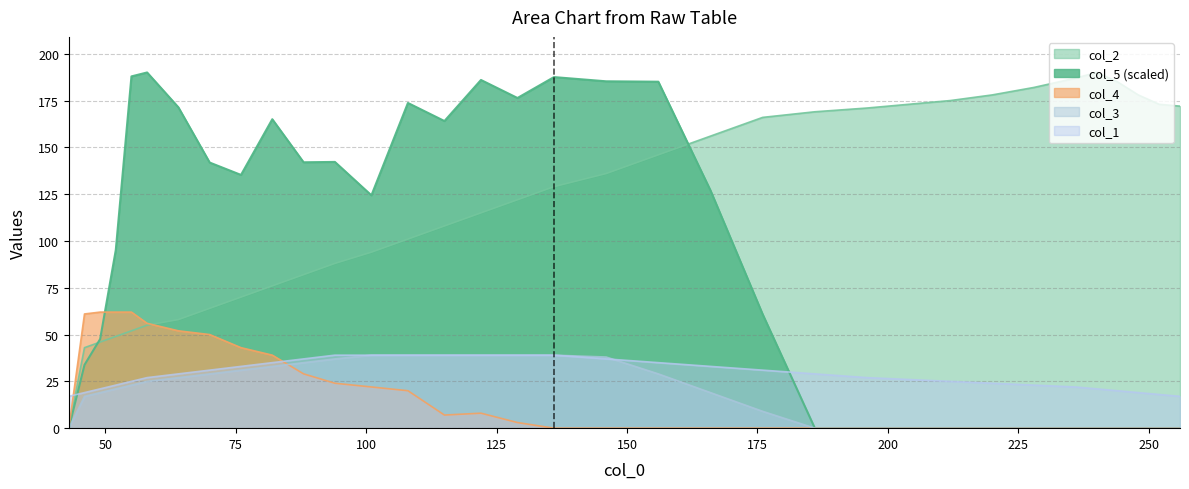

Reading left to right, what are all the values shown in this chart?

col_2: 43=0.0	46=43.0	49=46.0	52=49.0	55=52.0	58=55.0	64=58.0	70=64.0	76=70.0	82=76.0	88=82.0	94=88.0	101=94.0	108=101.0	115=108.0	122=115.0	129=122.0	136=129.0	146=136.0	156=146.0	166=156.0	176=166.0	186=169.0	196=171.0	204=173.0	212=175.0	220=178.0	228=182.0	236=187.0	240=190.0	244=185.0	248=178.0	252=173.0	256=172.0
col_5: 43=0.0	46=33.8	49=47.6	52=95.2	55=187.9	58=190.0	64=171.4	70=141.9	76=135.3	82=165.0	88=142.0	94=142.2	101=124.4	108=173.7	115=164.1	122=186.0	129=176.4	136=187.5	146=185.3	156=185.1	166=127.0	176=60.8	186=0.0	196=0.0	204=0.0	212=0.0	220=0.0	228=0.0	236=0.0	240=0.0	244=0.0	248=0.0	252=0.0	256=0.0
col_1: 43=17.0	46=19.0	49=21.0	52=23.0	55=25.0	58=27.0	64=29.0	70=31.0	76=33.0	82=35.0	88=37.0	94=39.0	101=39.0	108=39.0	115=39.0	122=39.0	129=39.0	136=39.0	146=37.0	156=35.0	166=33.0	176=31.0	186=29.0	196=27.0	204=26.0	212=25.0	220=24.0	228=23.0	236=22.0	240=21.0	244=20.0	248=19.0	252=18.0	256=17.0
col_3: 43=0.0	46=17.0	49=19.0	52=21.0	55=23.0	58=25.0	64=27.0	70=29.0	76=31.0	82=33.0	88=35.0	94=37.0	101=39.0	108=39.0	115=39.0	122=39.0	129=39.0	136=39.0	146=38.0	156=29.0	166=19.0	176=9.0	186=0.0	196=0.0	204=0.0	212=0.0	220=0.0	228=0.0	236=0.0	240=0.0	244=0.0	248=0.0	252=0.0	256=0.0
col_4: 43=0.0	46=61.0	49=62.0	52=62.0	55=62.0	58=56.0	64=52.0	70=50.0	76=43.0	82=39.0	88=29.0	94=24.0	101=22.0	108=20.0	115=7.0	122=8.0	129=3.0	136=0.0	146=0.0	156=0.0	166=0.0	176=0.0	186=0.0	196=0.0	204=0.0	212=0.0	220=0.0	228=0.0	236=0.0	240=0.0	244=0.0	248=0.0	252=0.0	256=0.0